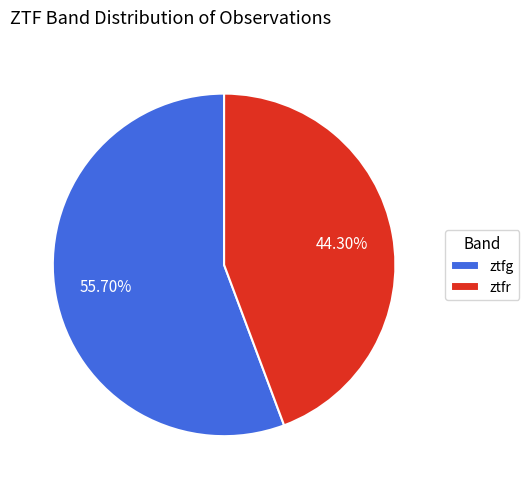

What percentage is the ztfg slice, to the nearest percent?

56%